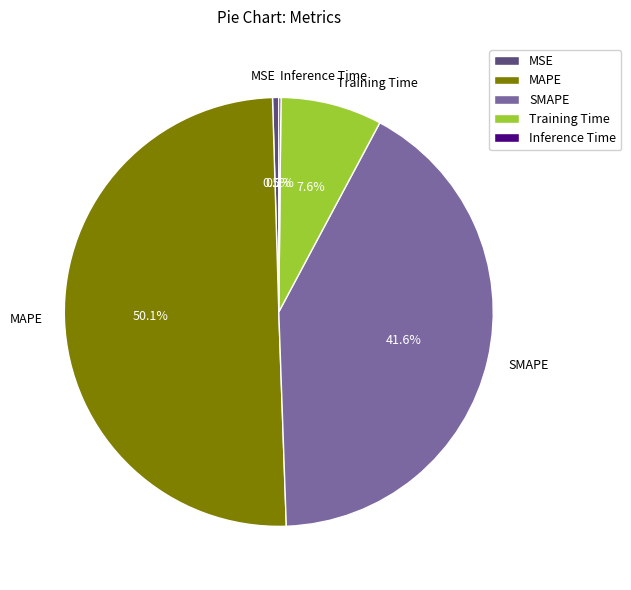

Which slice is the largest?

MAPE